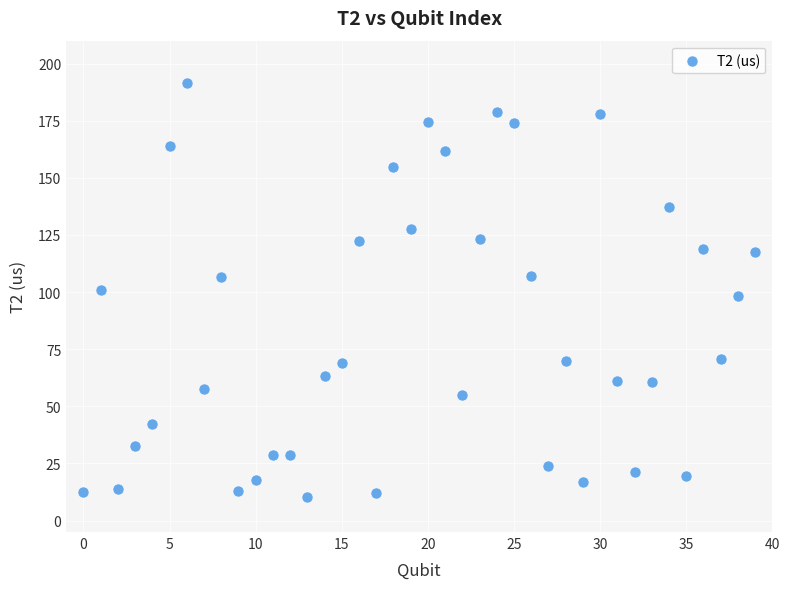

What is the range of Y values (max minus min)?

181.3